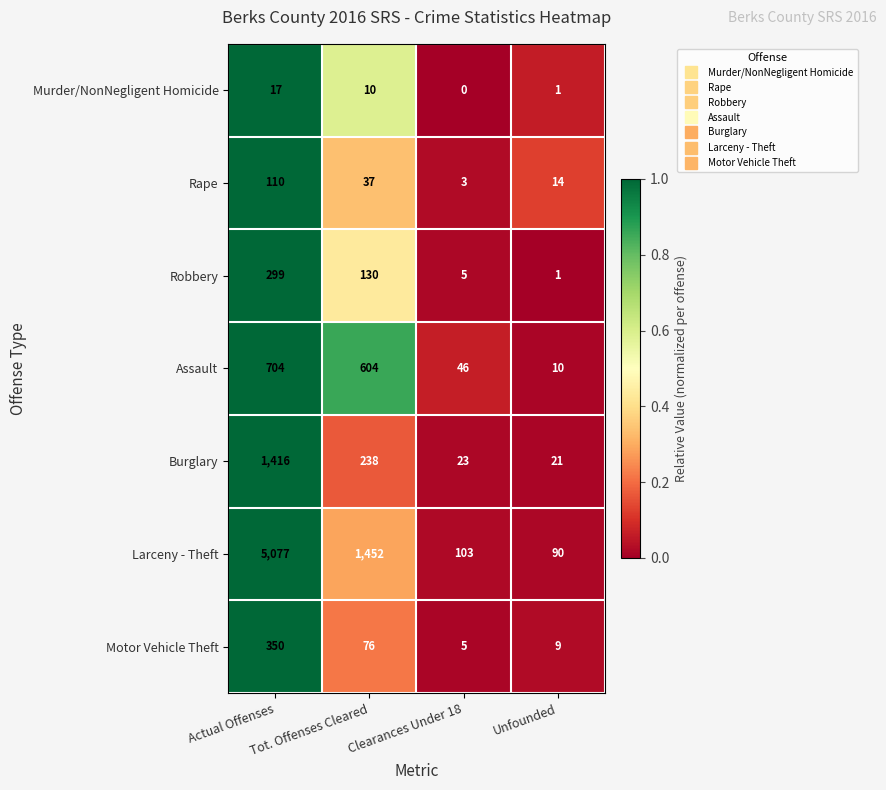

Rank the series by their maximum value, from lowest to highest.

Murder/NonNegligent Homicide, Rape, Robbery, Motor Vehicle Theft, Assault, Burglary, Larceny - Theft